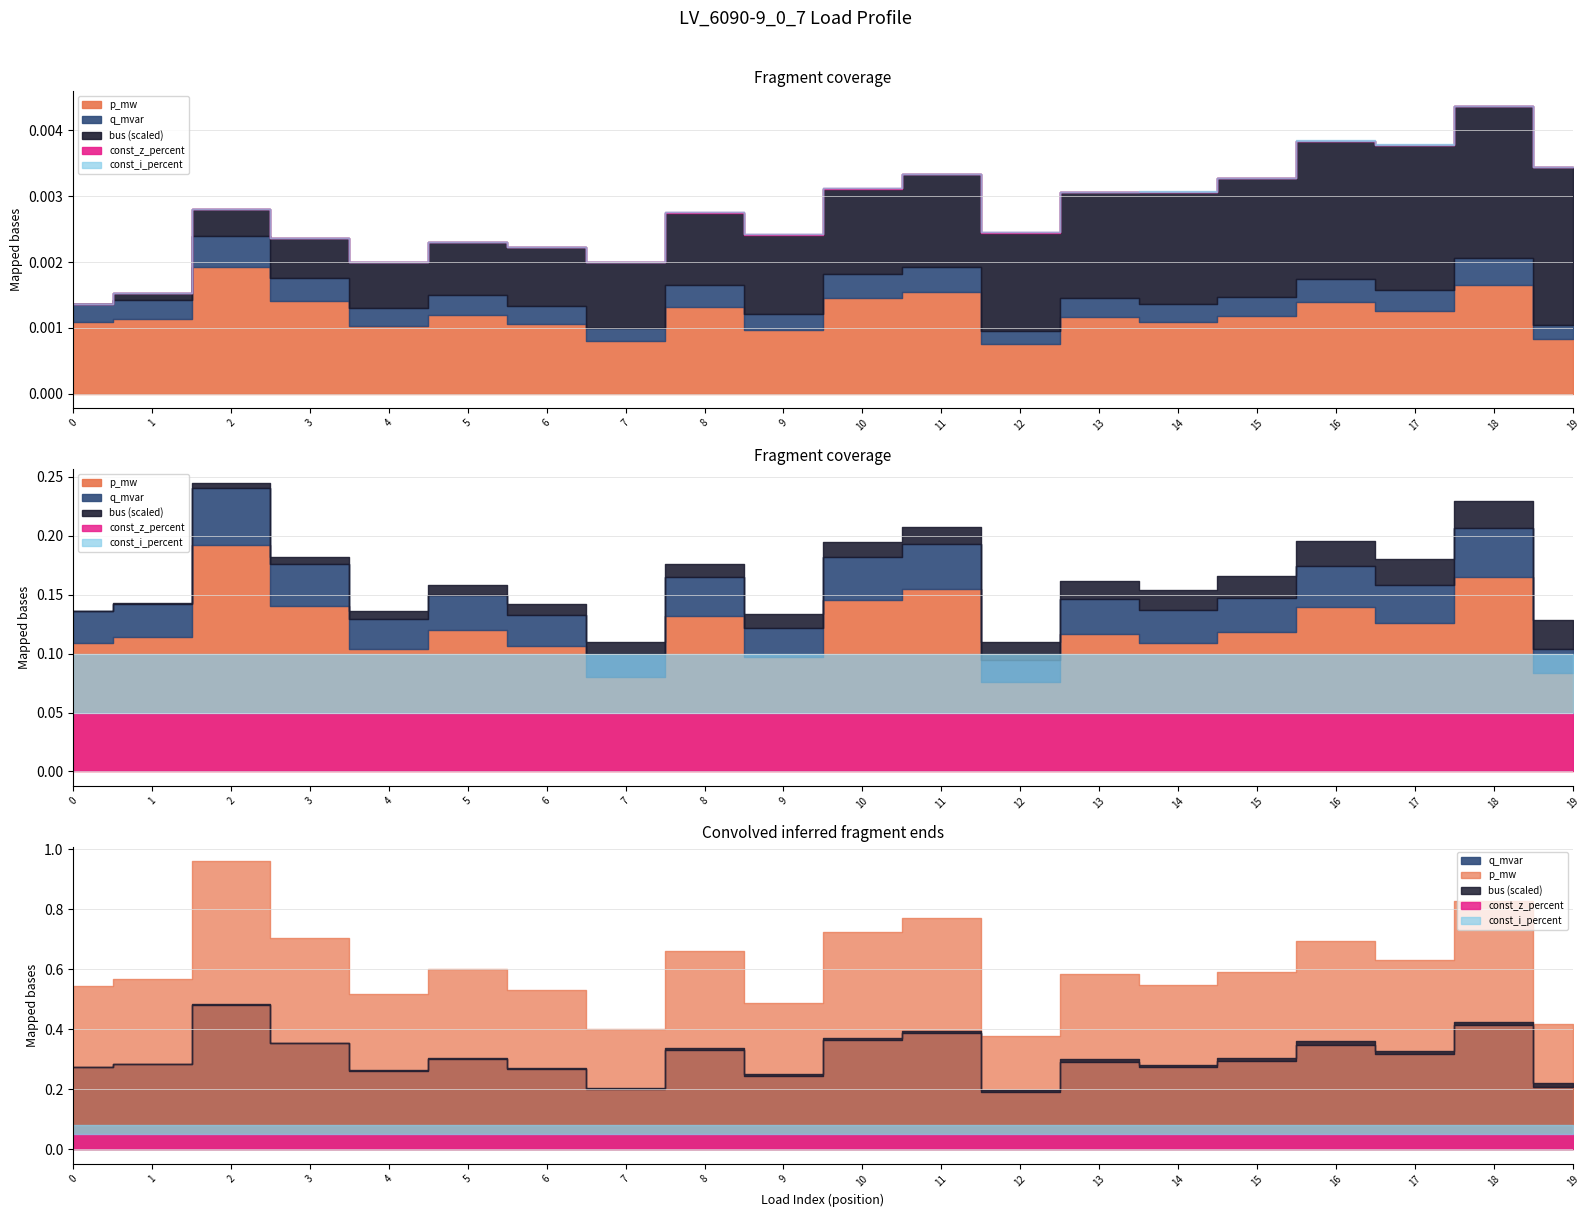

Between 8 and 2, which is larger?

2